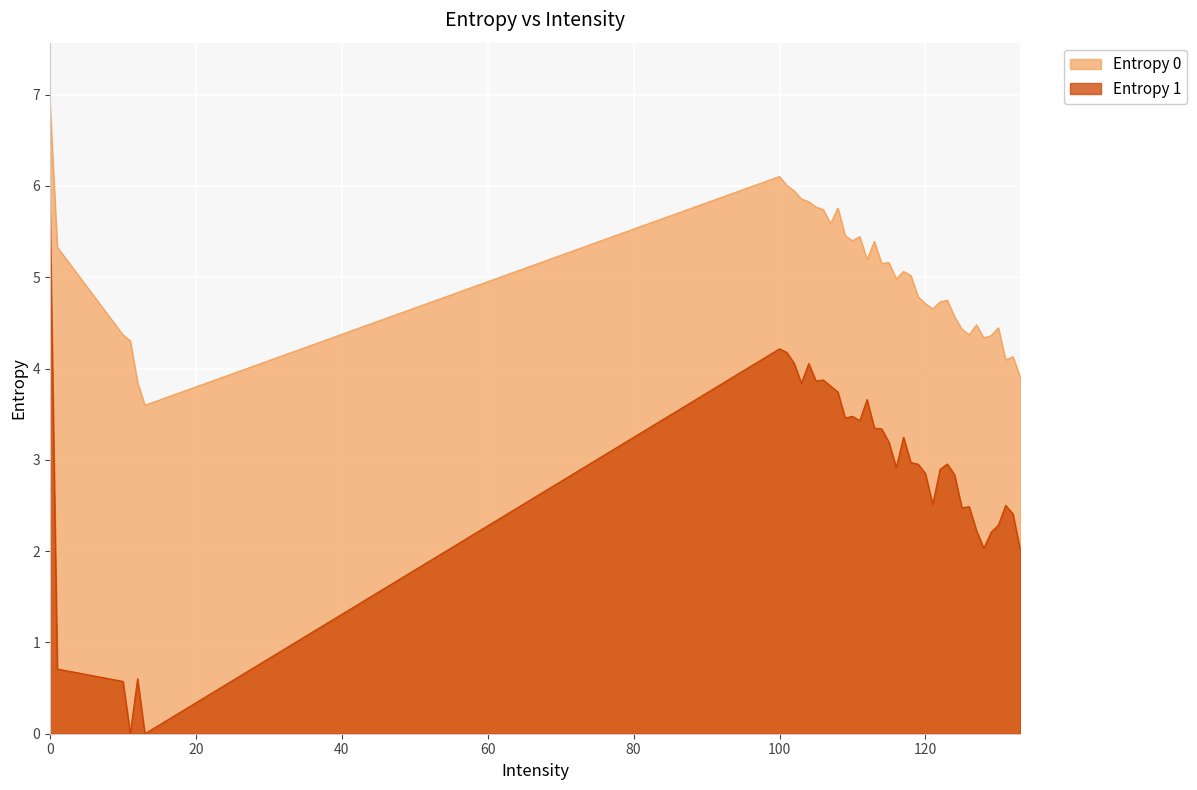

Is the value of Entropy 0 at 113 greater than the value of Entropy 1 at 107?

Yes